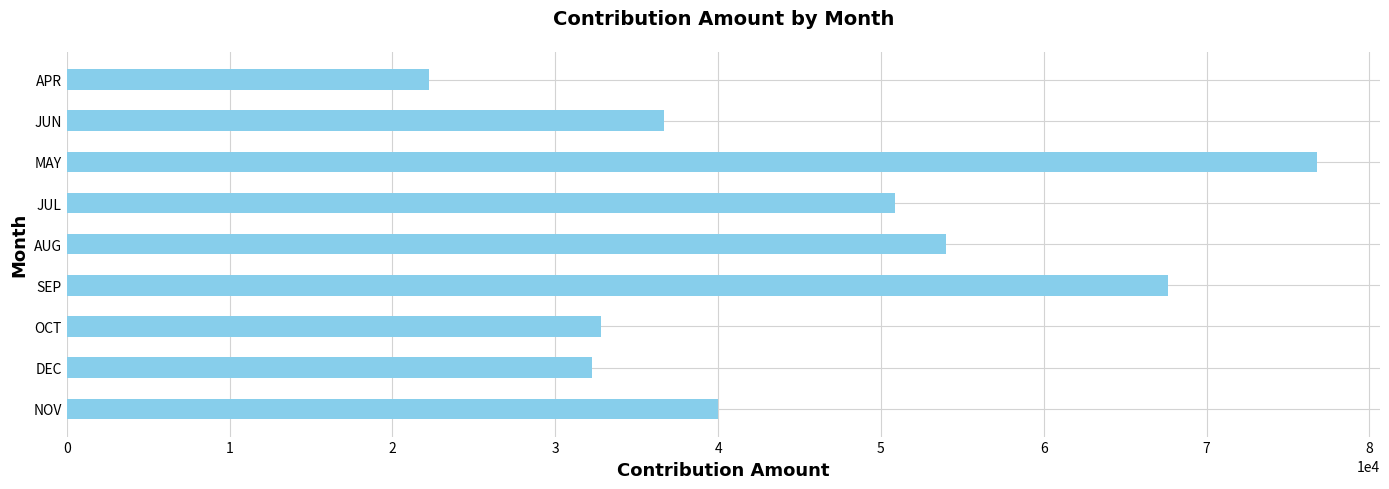

What is the maximum value shown in the chart?

76807.4